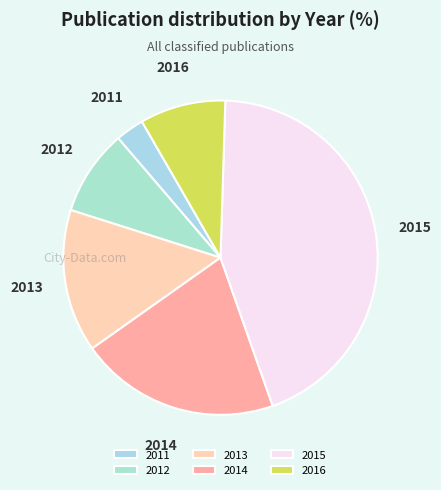

True or false: 2016 accounts for 1% of the total.

False